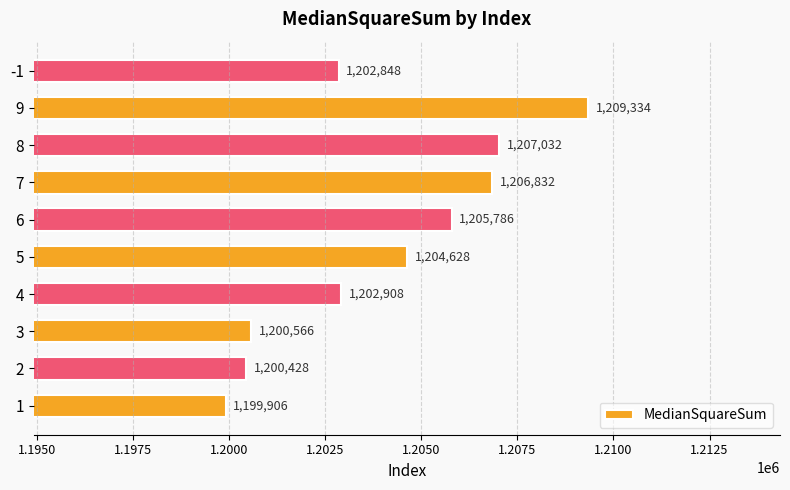

What is the sum of all values?

12040268